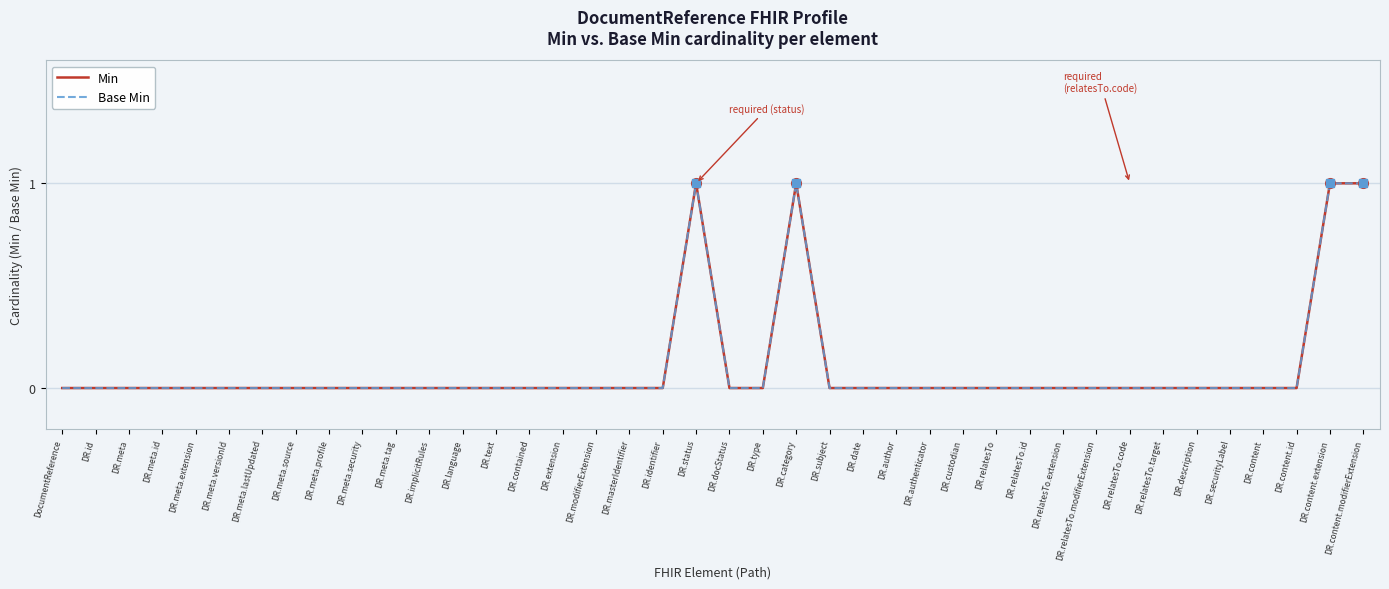

Which series has the largest total across all categories?

Min